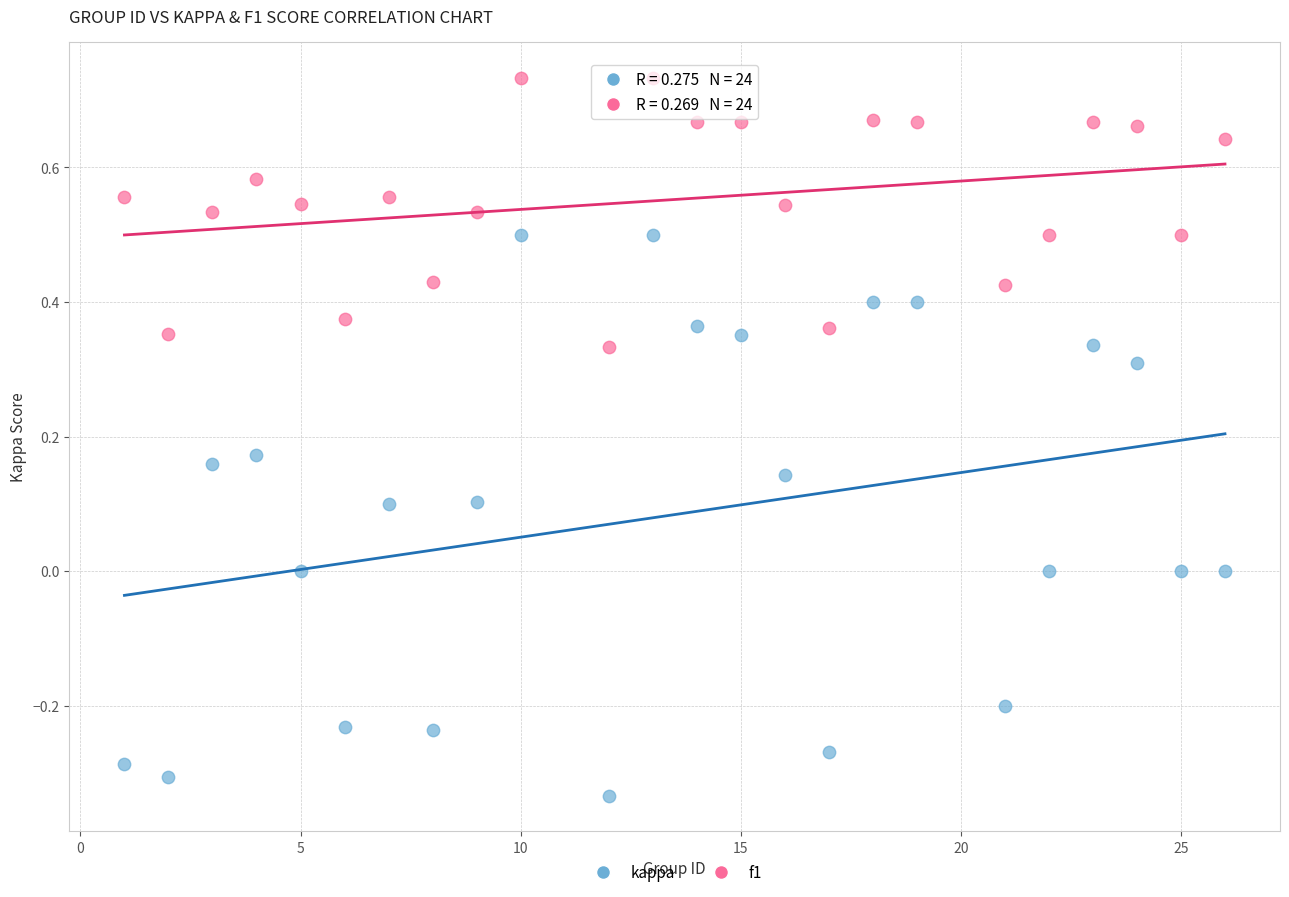

Which series has the largest Y range (max minus min)?

kappa